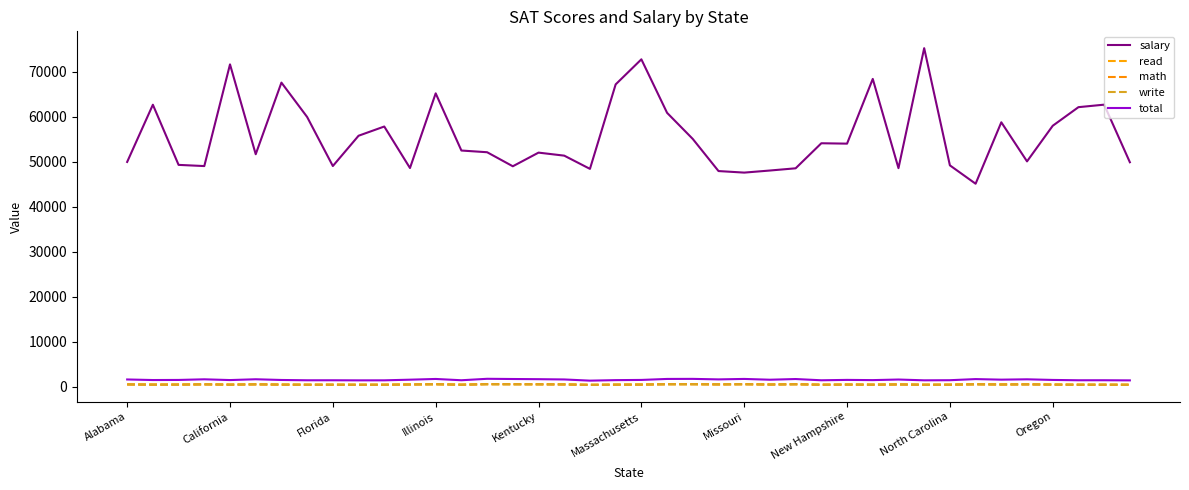

How many categories are shown in the chart?

40